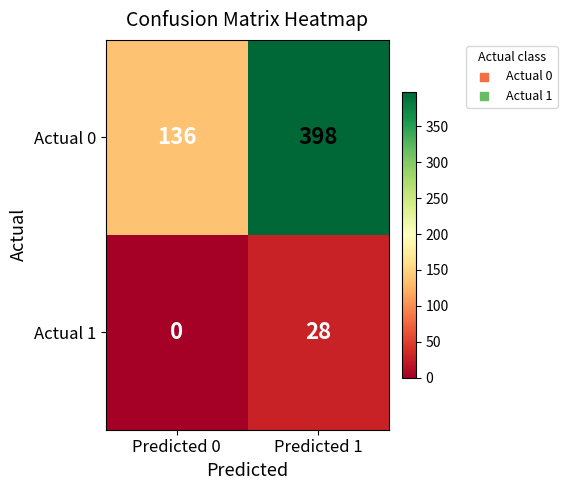

List the series in order of their peak value, lowest first.

Actual 1, Actual 0